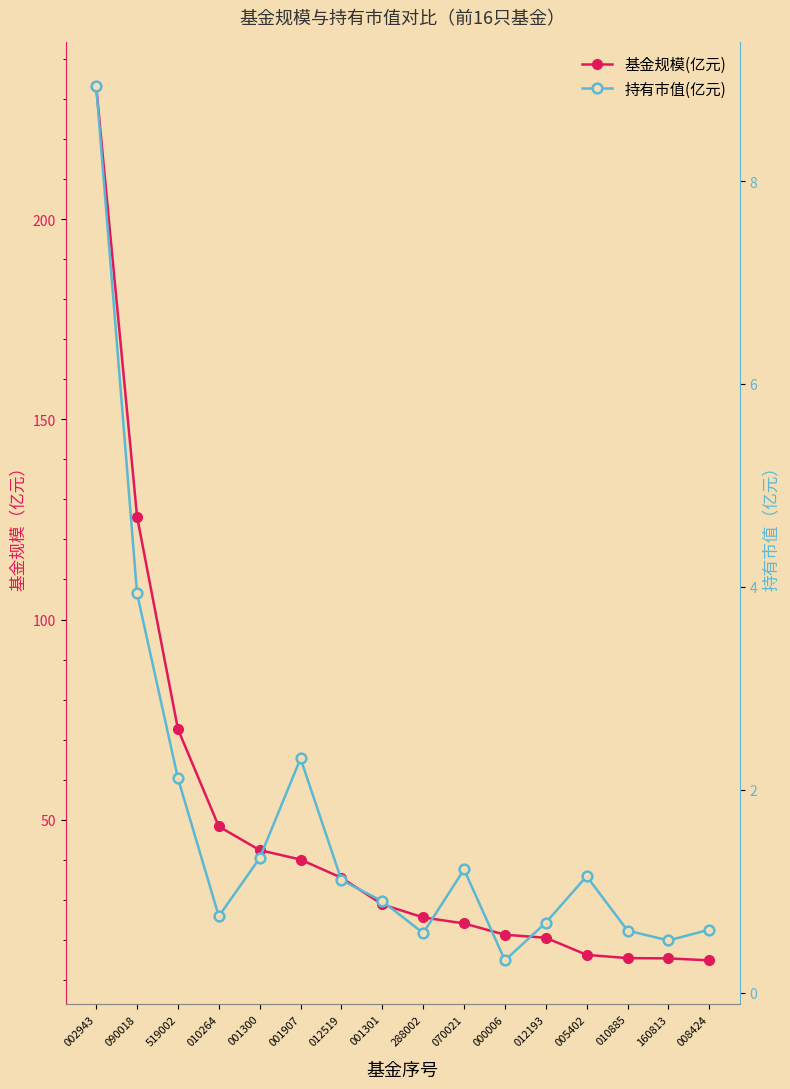

What is the value of the 持有市值(亿元) point at the 2nd from the left?

3.9